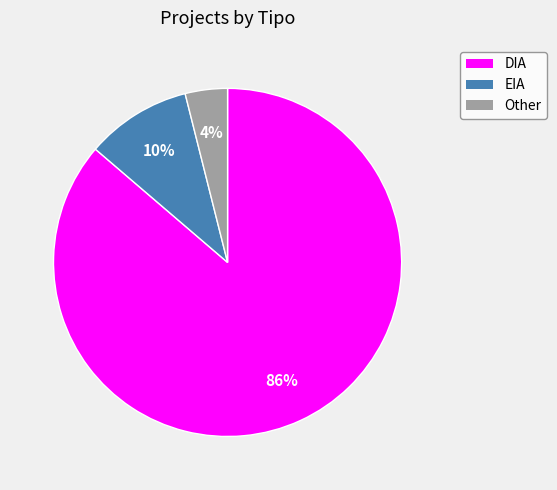

To the nearest percent, what is the combined percentage of DIA and EIA?

96%